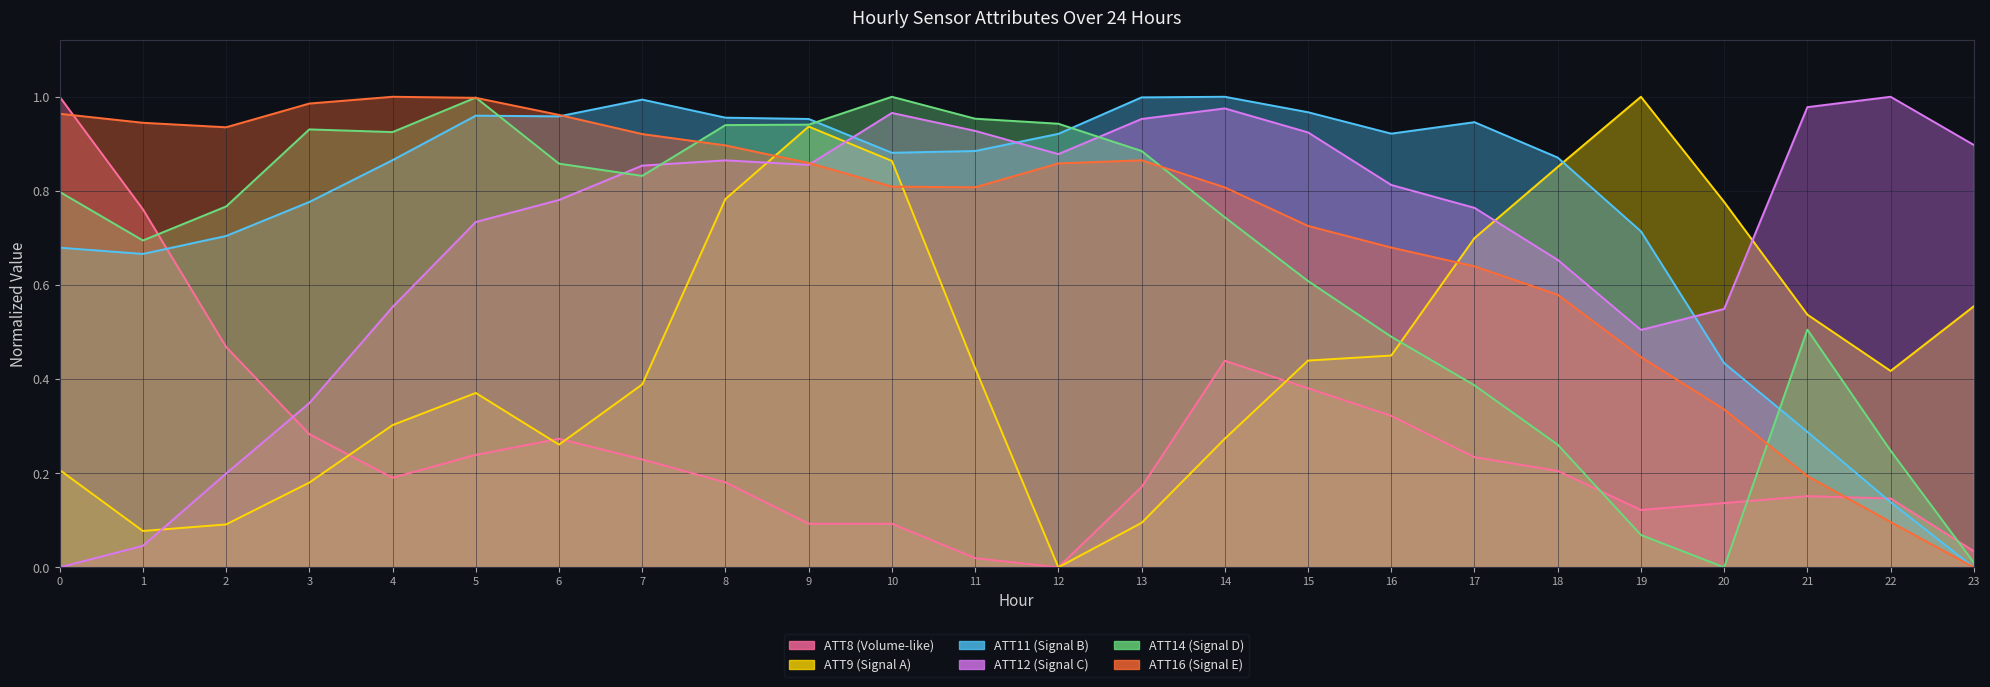

Is it true that ATT8 equals 0.2 at 20?

False